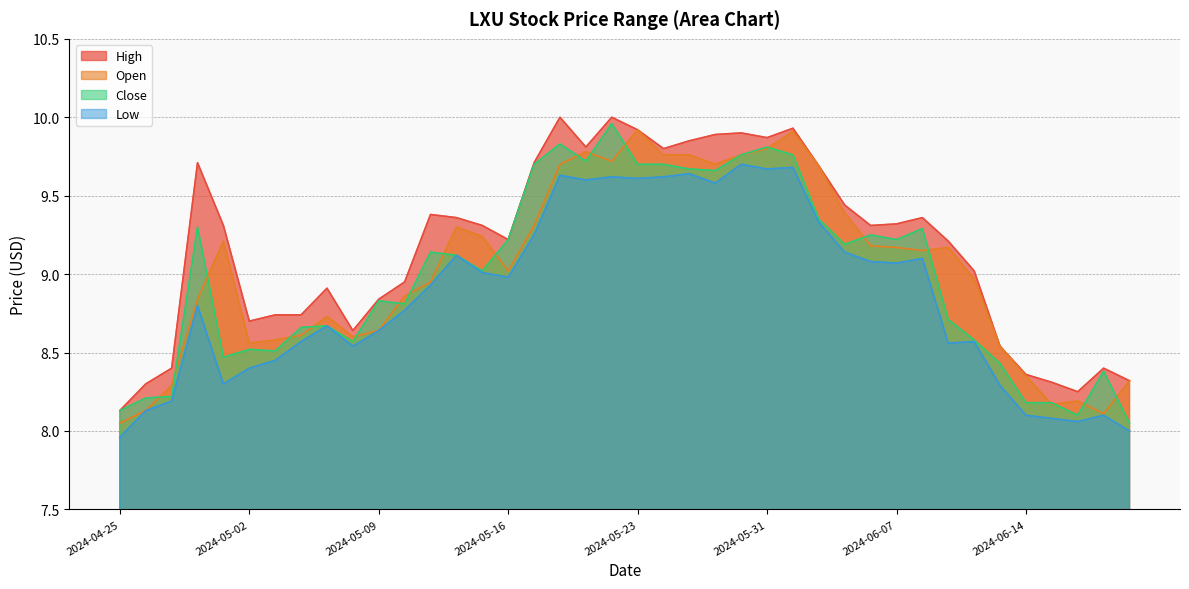

How many lines are shown in the chart?

4